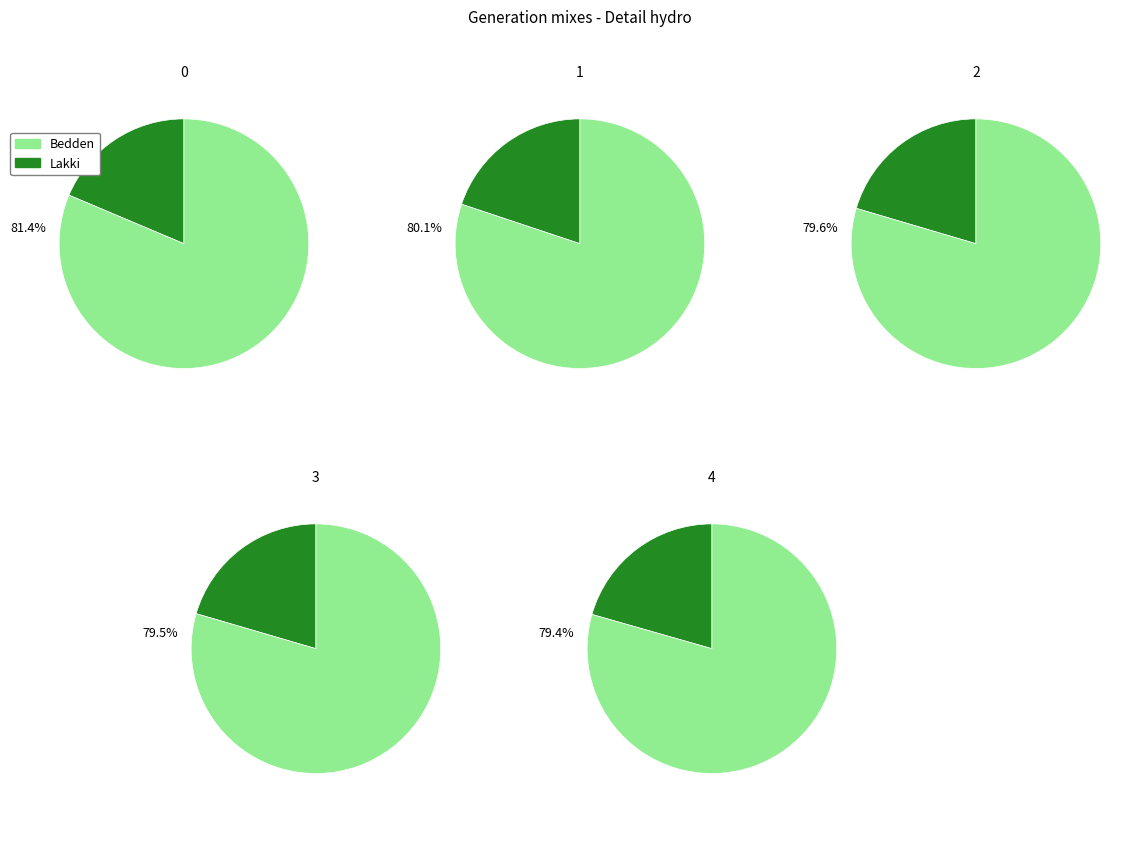

Is it true that 4 is 36% of the pie?

False